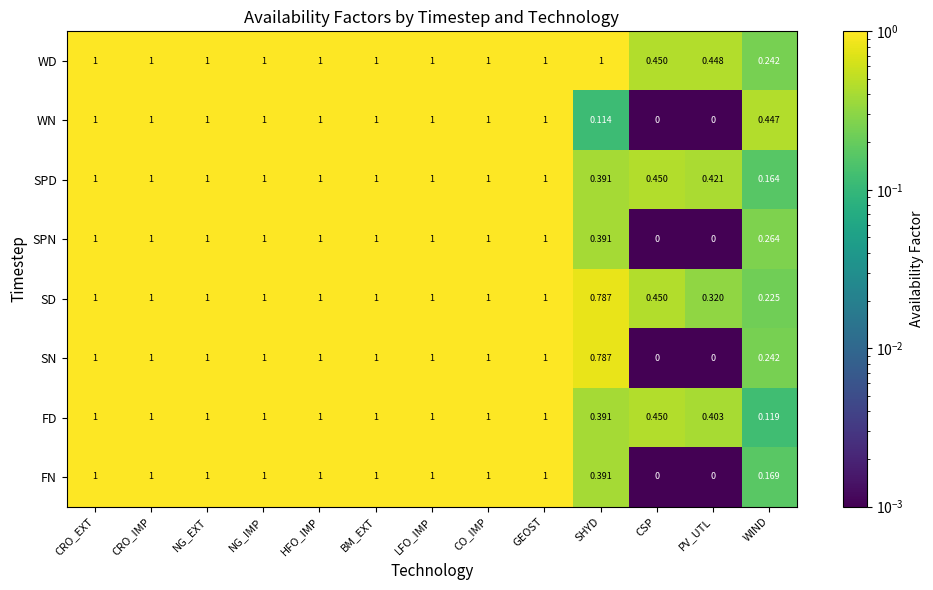

Which series has the largest total across all categories?

WD